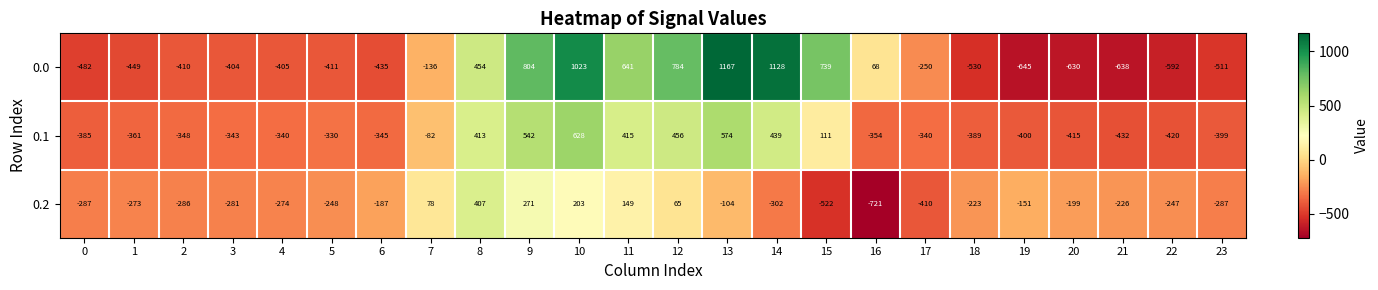

At how many categories does at least one series exceed 873?

3